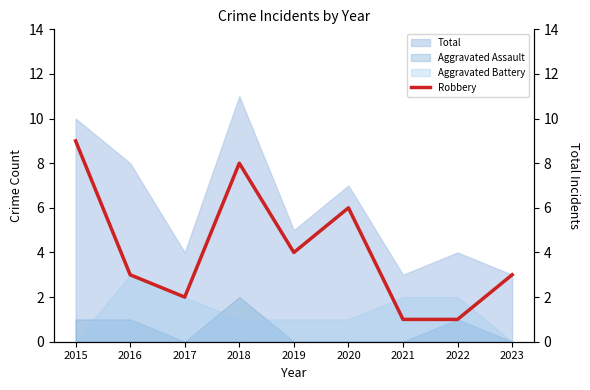

What is the difference between the second highest and second lowest values?

7